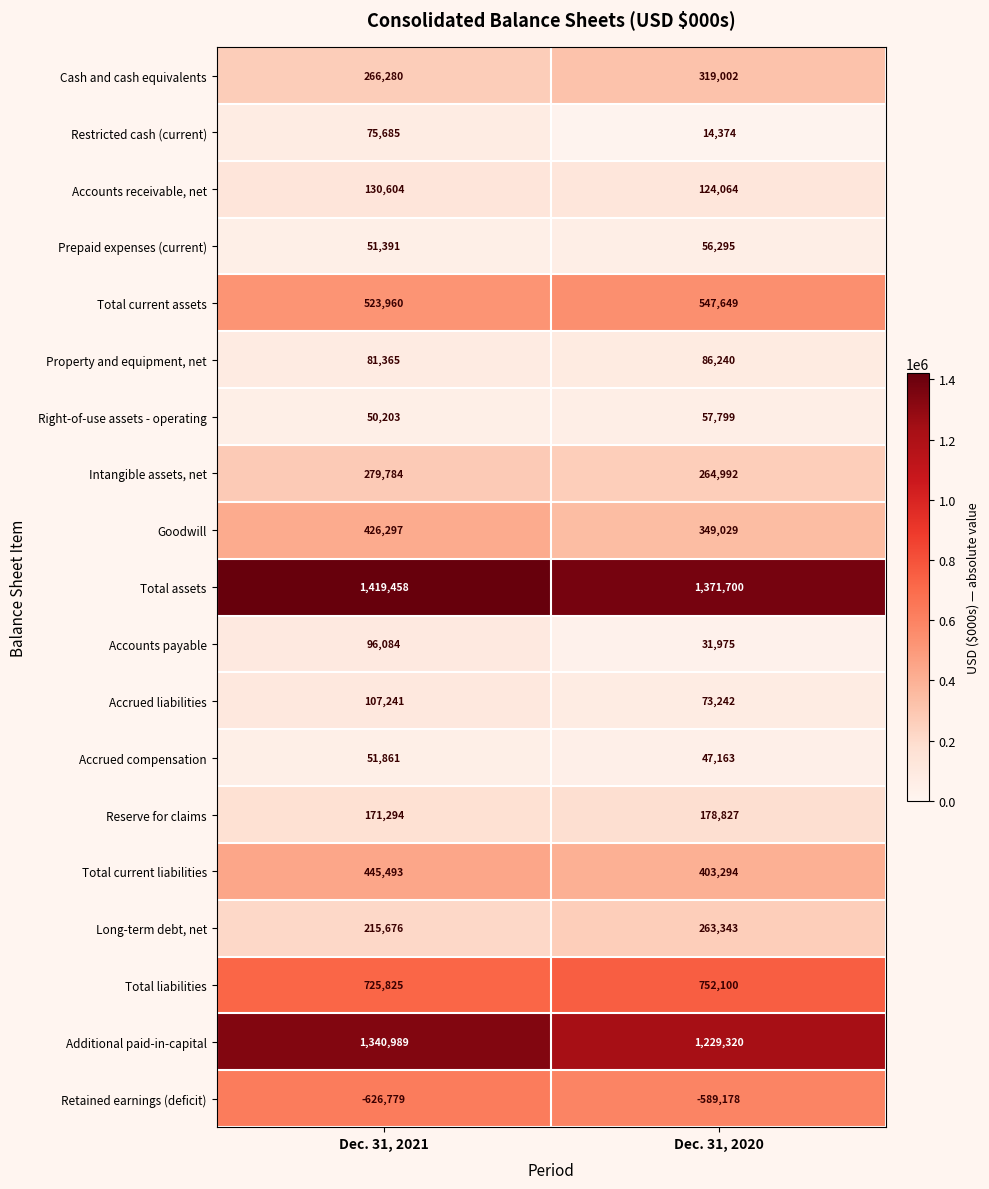

At how many categories does at least one series exceed 1300621?

2